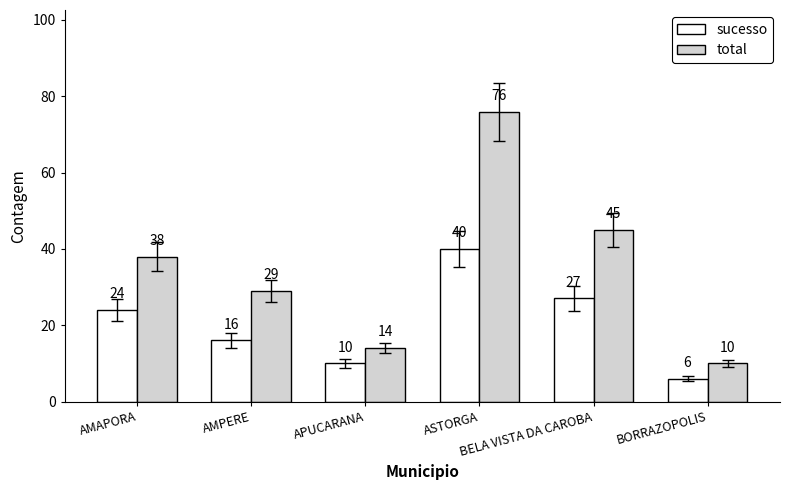

What is the sum of all sucesso values?

123